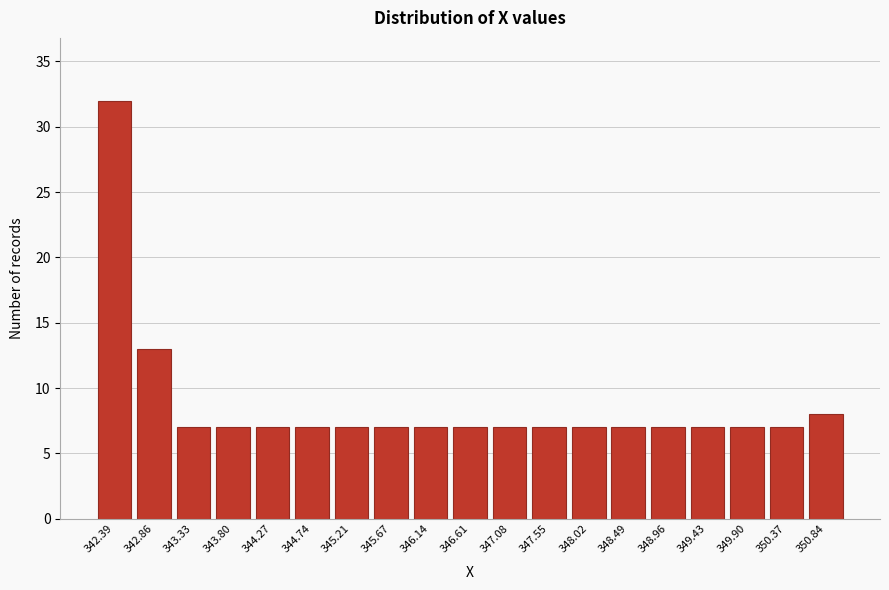

Reading right to left, list all the values displayed in this chart.

350.84=8	350.37=7	349.90=7	349.43=7	348.96=7	348.49=7	348.02=7	347.55=7	347.08=7	346.61=7	346.14=7	345.67=7	345.21=7	344.74=7	344.27=7	343.80=7	343.33=7	342.86=13	342.39=32